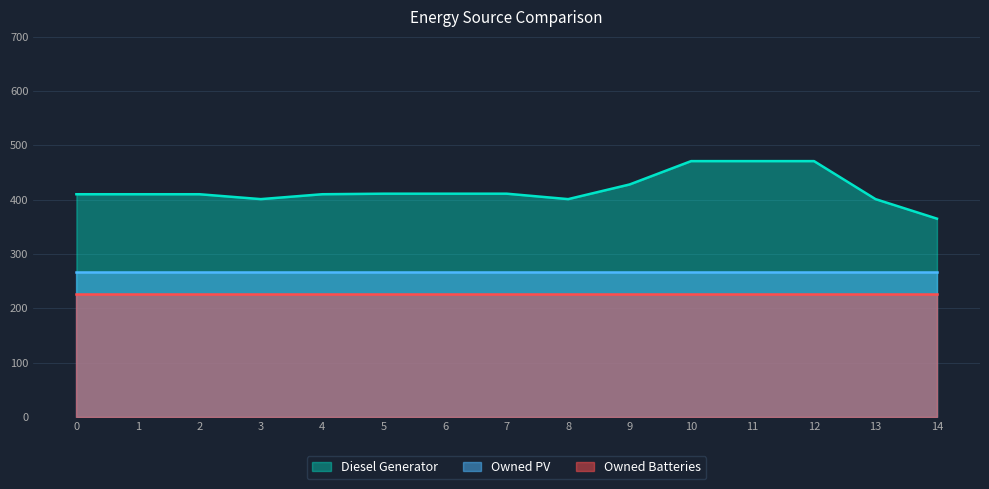

What is the value of the Owned PV point at the 1st from the left?

267